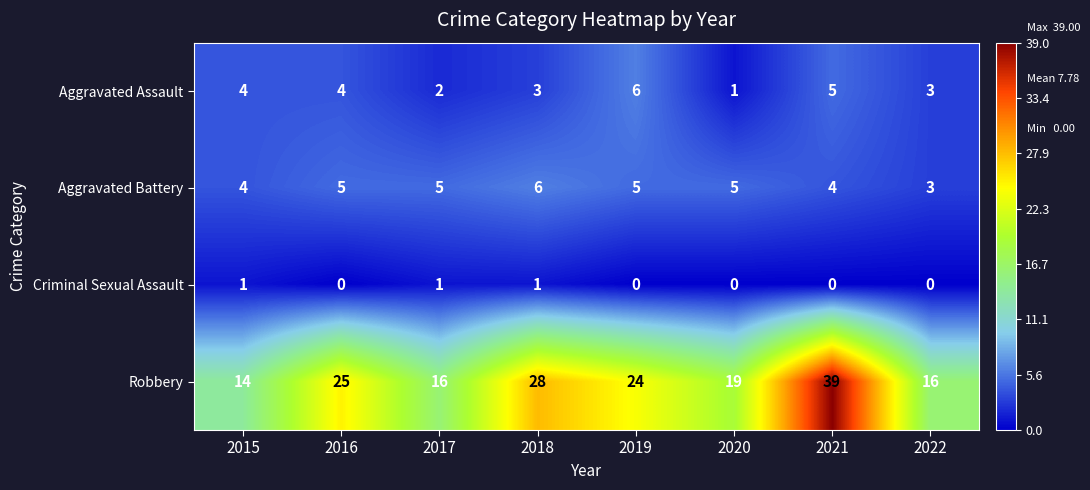

Between 2017 and 2019, which series saw the biggest shift?

Robbery